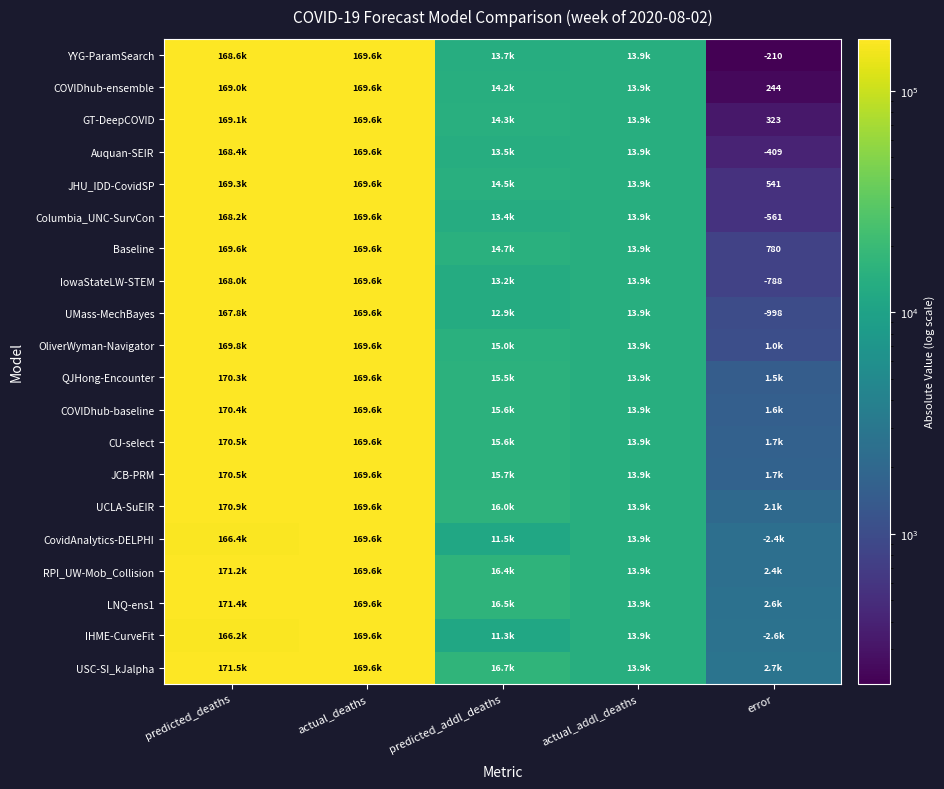

Rank the series by their maximum value, from lowest to highest.

YYG-ParamSearch, COVIDhub-ensemble, GT-DeepCOVID, Auquan-SEIR, JHU_IDD-CovidSP, Columbia_UNC-SurvCon, IowaStateLW-STEM, UMass-MechBayes, CovidAnalytics-DELPHI, IHME-CurveFit, Baseline, OliverWyman-Navigator, QJHong-Encounter, COVIDhub-baseline, CU-select, JCB-PRM, UCLA-SuEIR, RPI_UW-Mob_Collision, LNQ-ens1, USC-SI_kJalpha